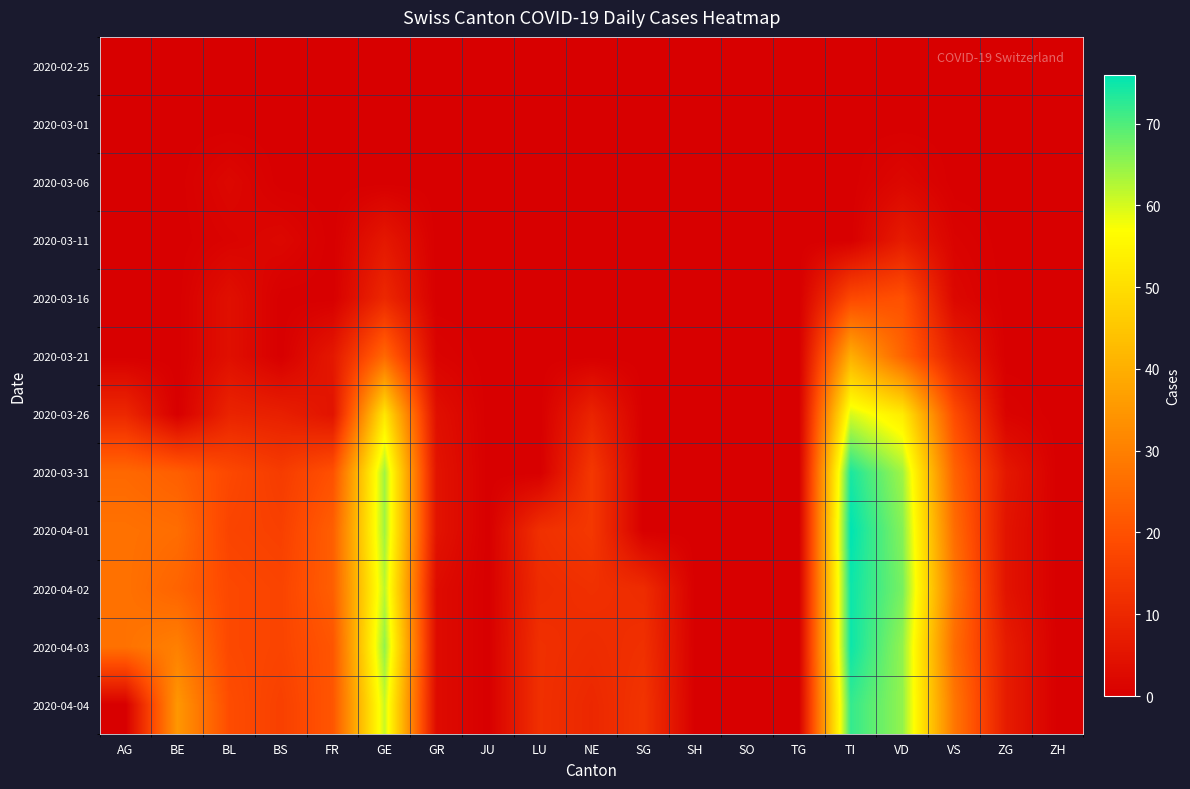

Rank the series at NE from lowest to highest value.

2020-02-25, 2020-03-01, 2020-03-06, 2020-03-11, 2020-03-16, 2020-03-21, 2020-03-26, 2020-04-04, 2020-04-03, 2020-04-02, 2020-03-31, 2020-04-01